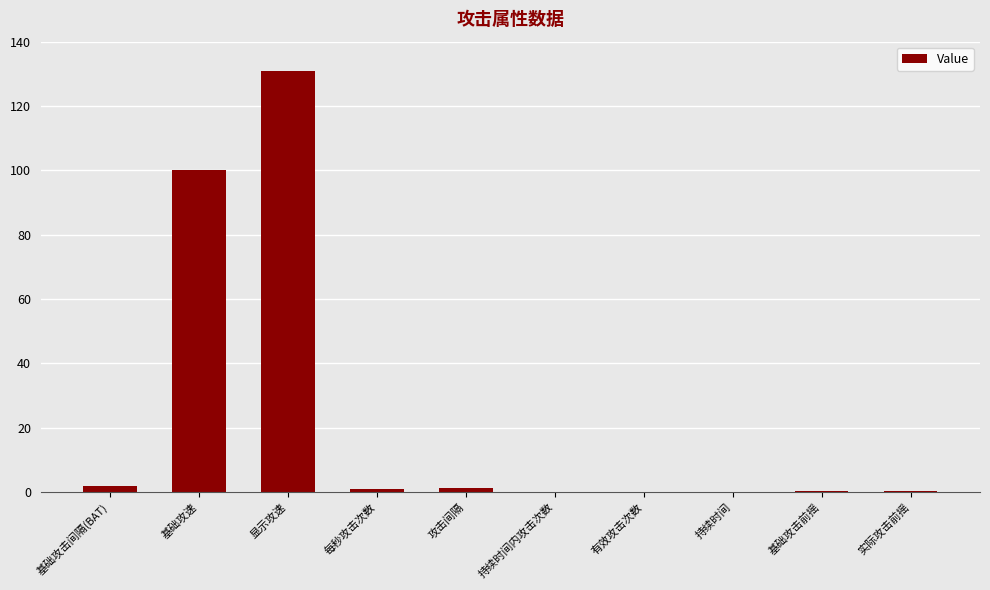

What is the sum of all values?

235.3